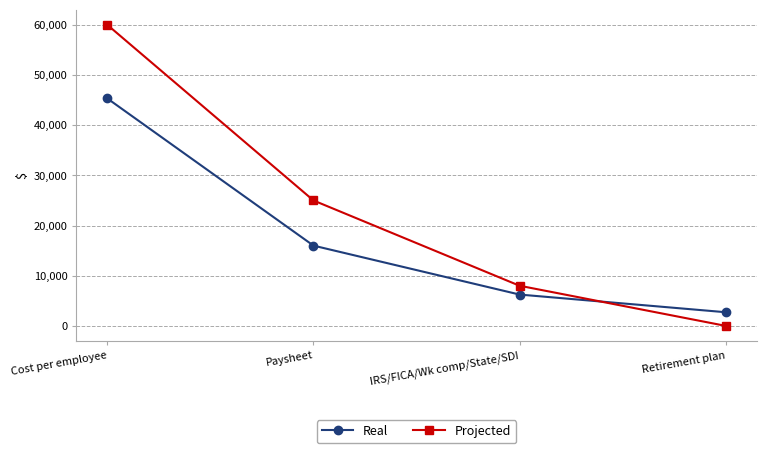

Where is Projected nearest to the value 30000?

Paysheet